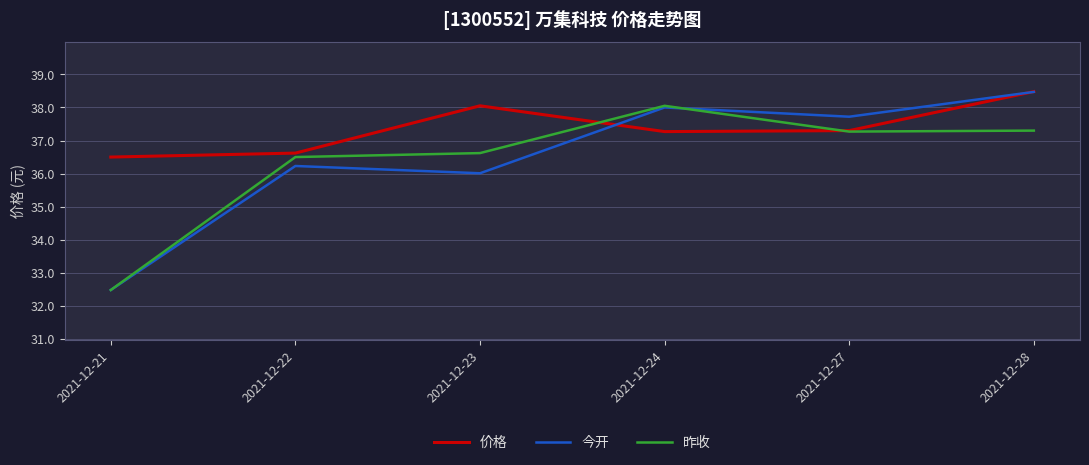

Is it true that 今开 equals 32.5 at 2021-12-21?

True